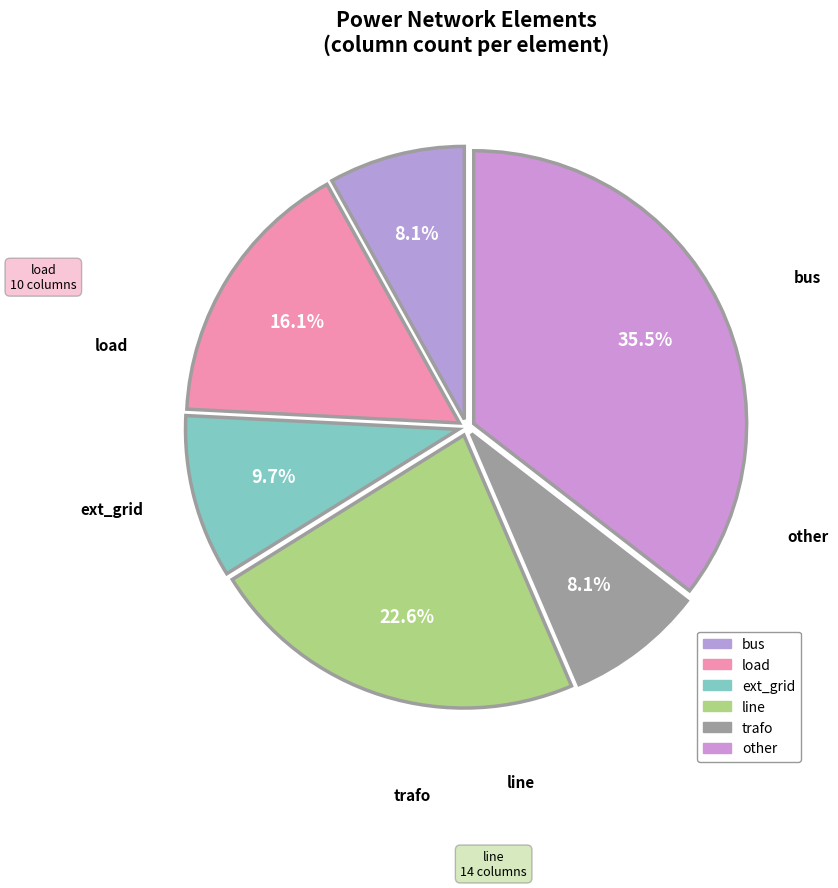

To the nearest percent, what percentage of the pie is load?

16%